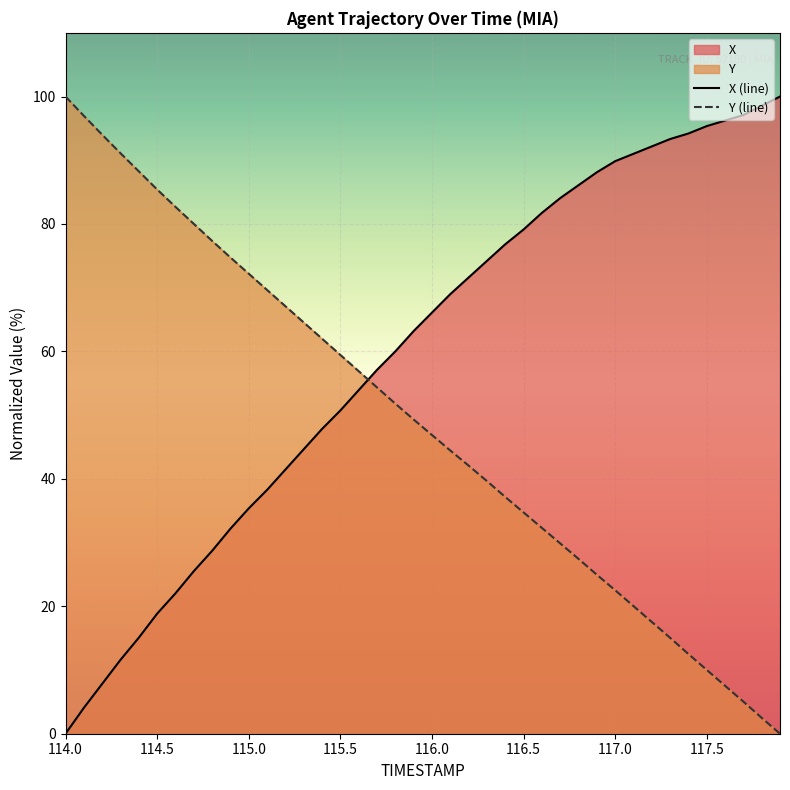

The Y (line) series shows 72.2 at 115.0. True or false?

True